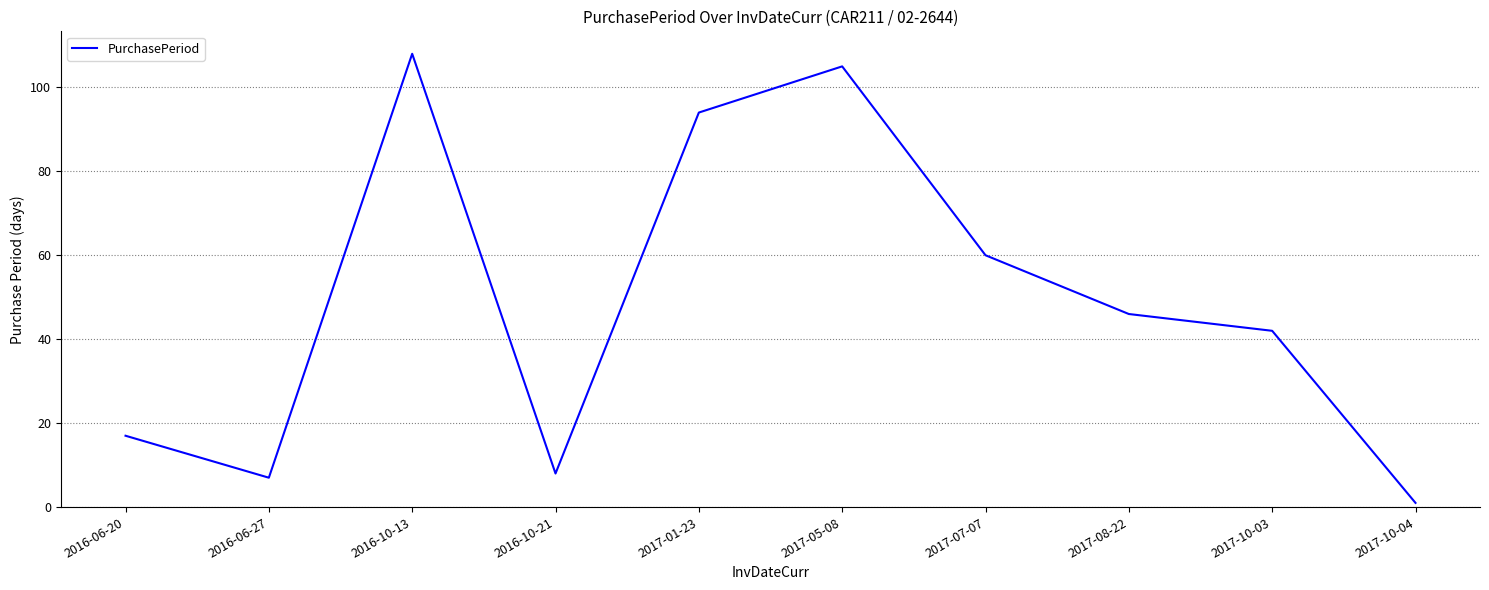

Reading left to right, what are all the values shown in this chart?

17	7	108	8	94	105	60	46	42	1